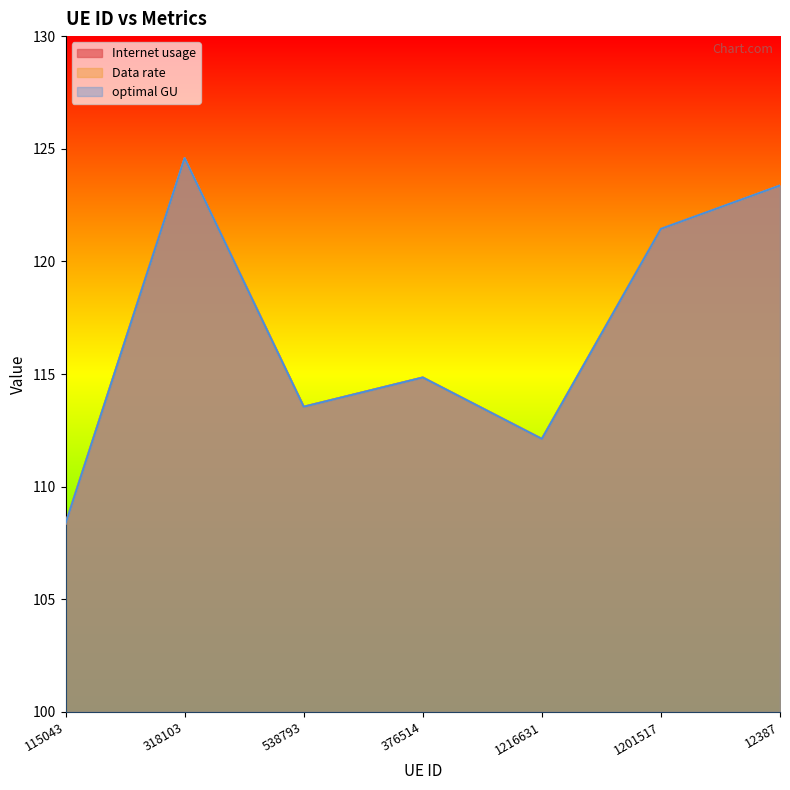

In Data rate, how many points are higher than both neighbors (excluding endpoints)?

2